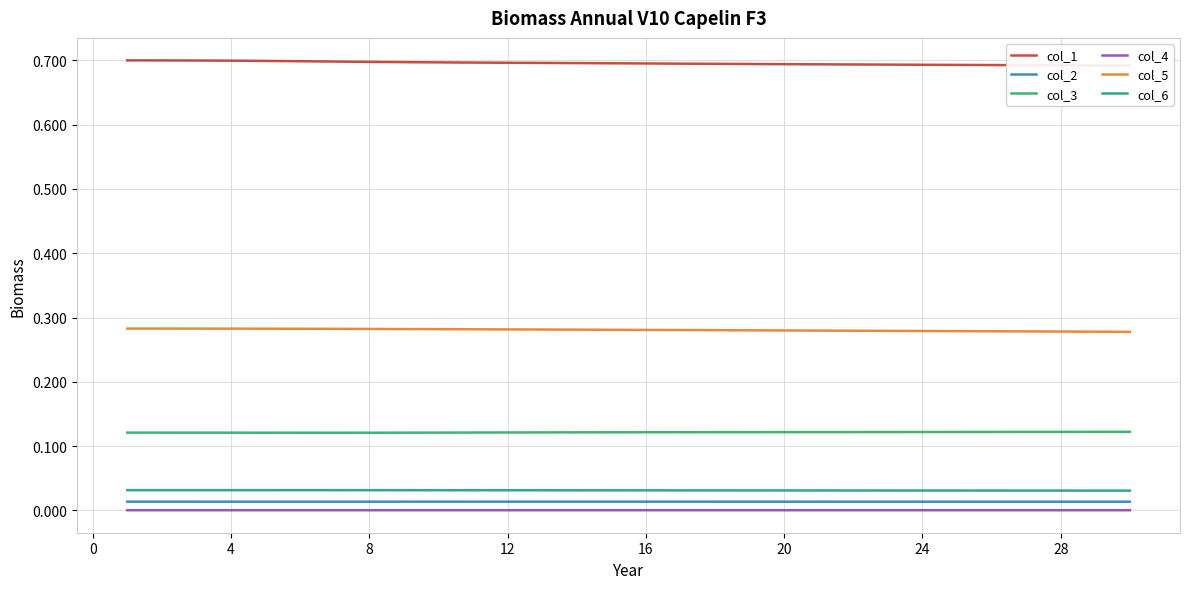

True or false: col_4 and col_3 intersect in this chart.

False